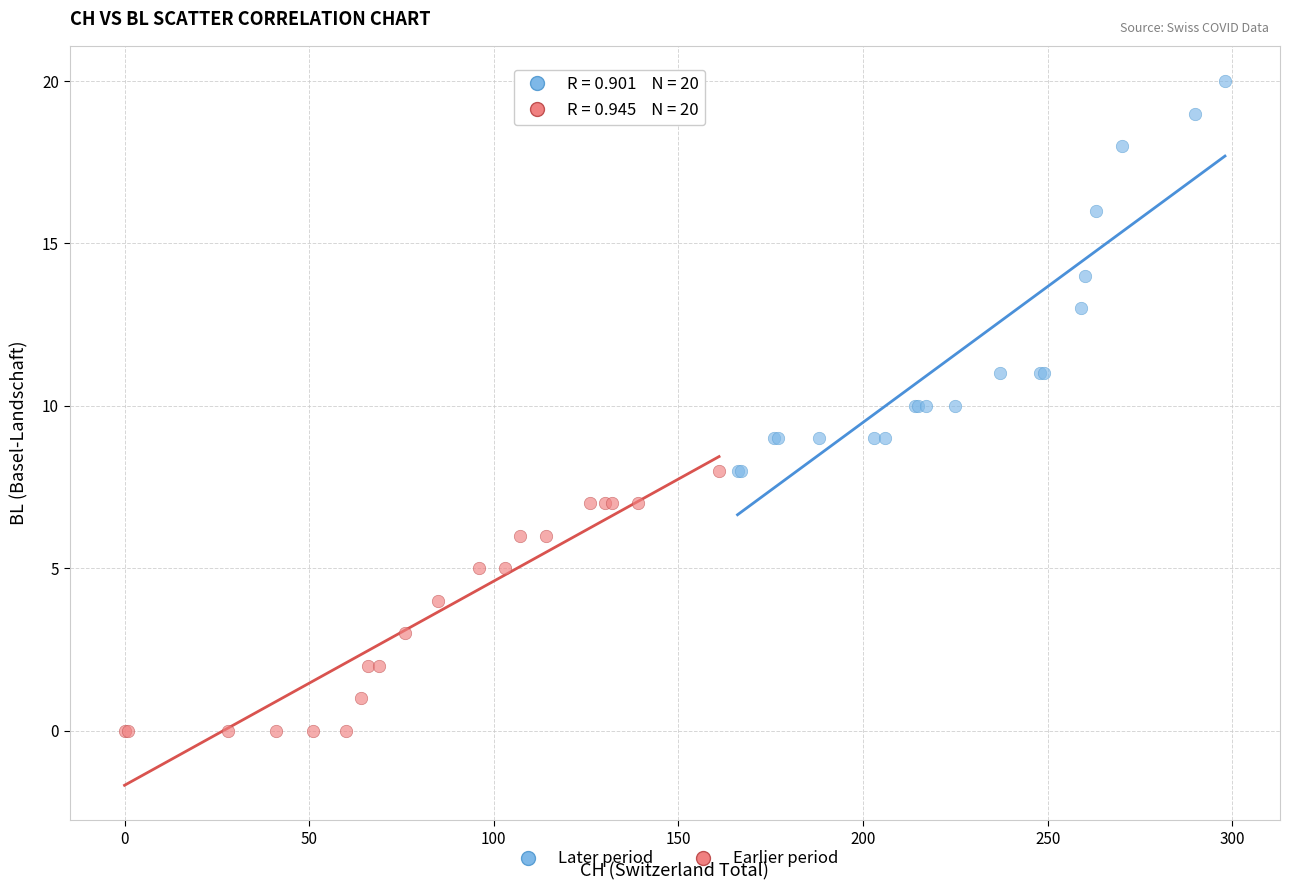

Which series reaches the maximum Y coordinate?

Later period